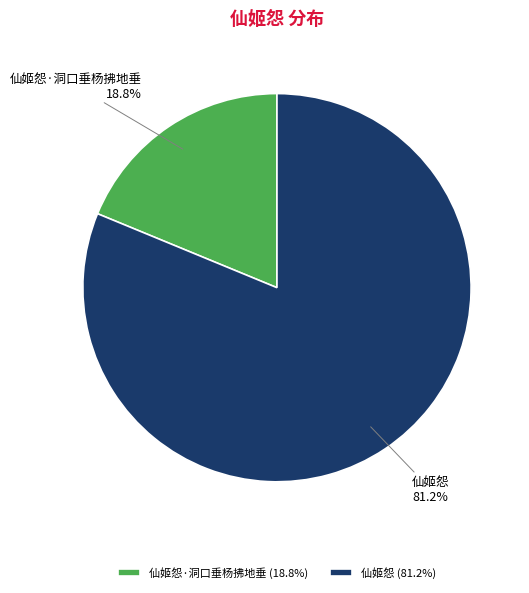

To the nearest percent, what is the difference between the 仙姬怨·洞口垂杨拂地垂 and 仙姬怨 slice percentages?

62%